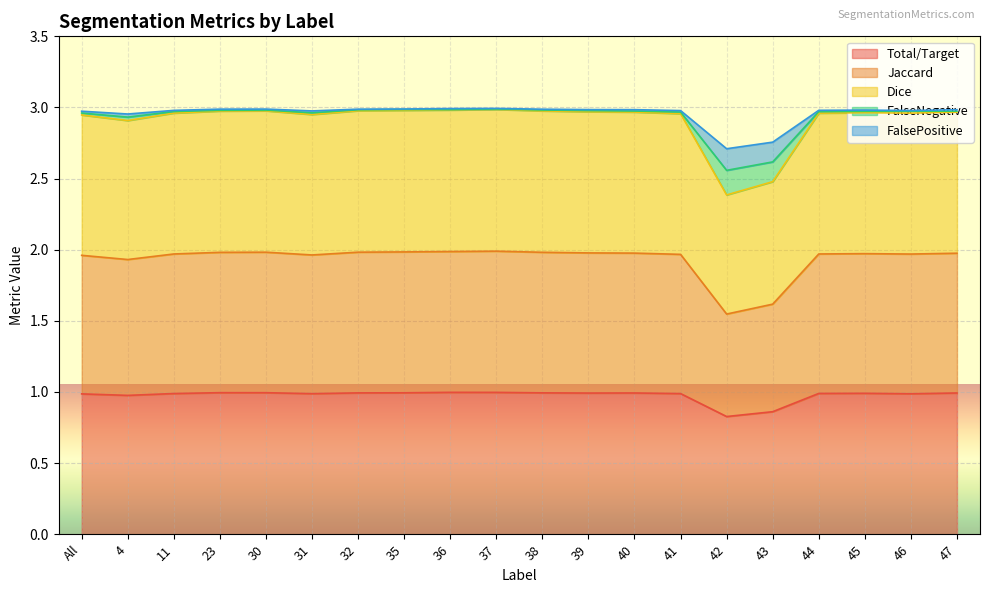

What is the label of the 16th point from the right?

30